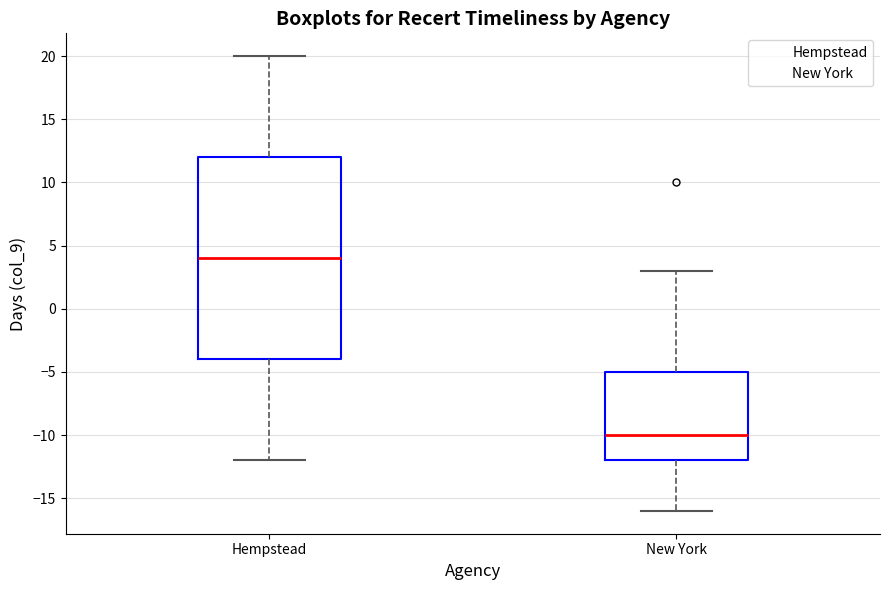

Reading left to right, transcribe this box plot: for each box, give where its median line is, the range the box spans, and where its two whiskers end, as read against the y-axis. The values are not printed on the chart, so give them approximately, as read against the axis.

Hempstead: median 4, box -4 to 12, whiskers -12 to 20
New York: median -10, box -12 to -5, whiskers -16 to 3